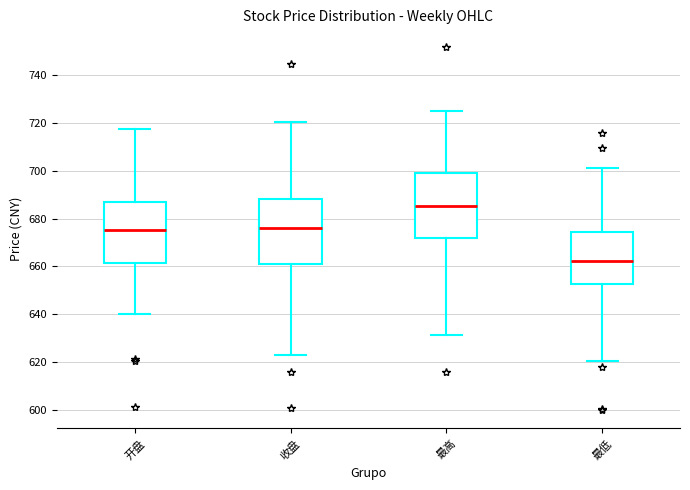

Which box's median line is the highest?

最高